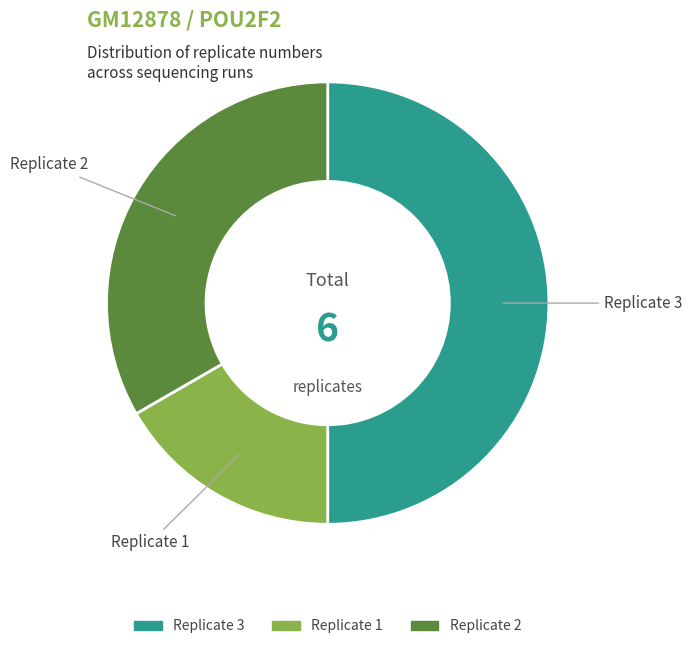

Which category has the biggest portion of the pie?

Replicate 3